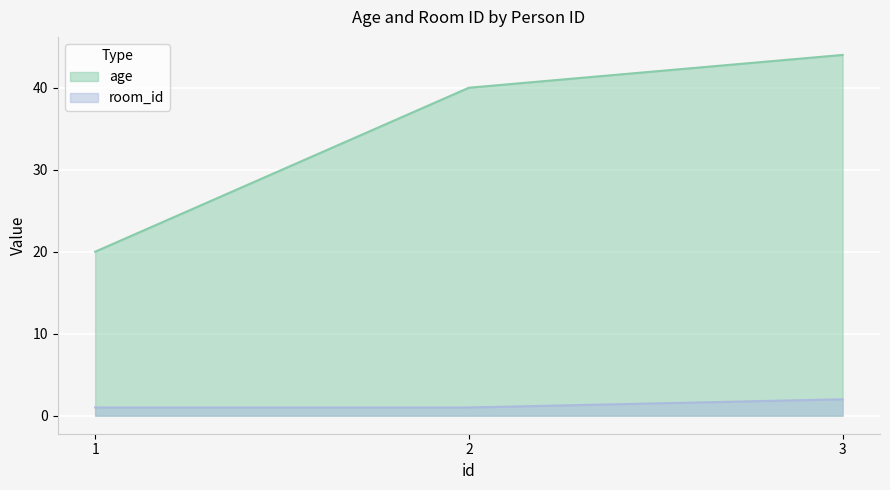

Is it true that age equals 11 at 2?

False